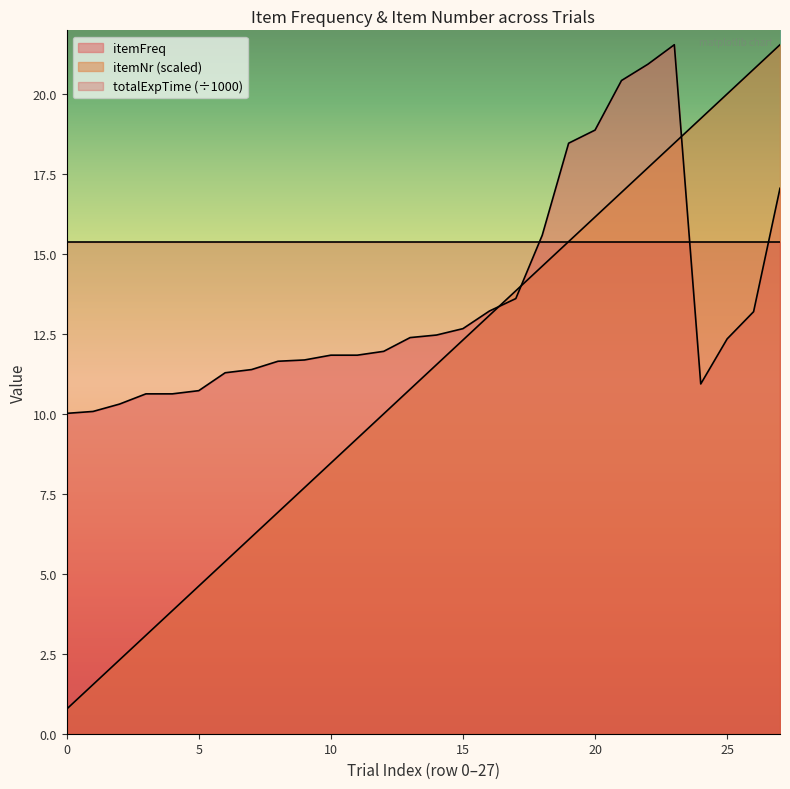

What is the difference between the itemNr values at 1 and 10?

6.9